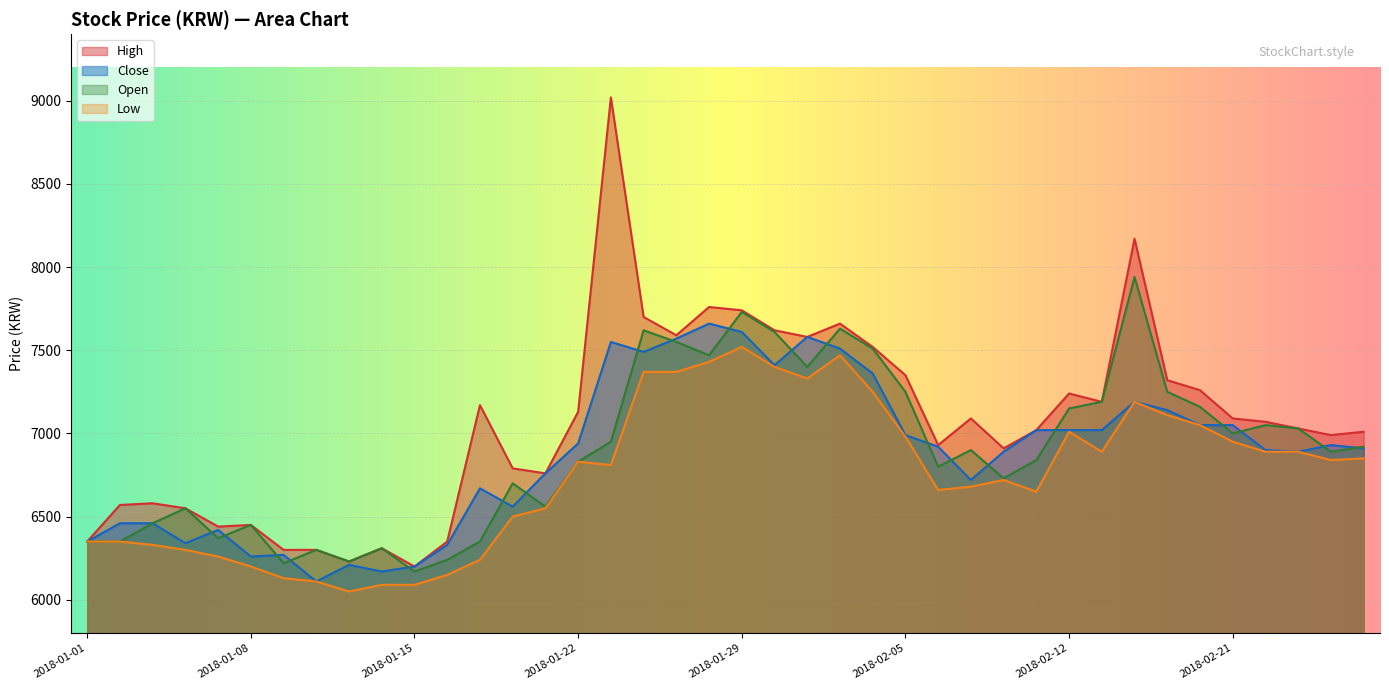

What is the sum of the High values at 2018-02-23 and 2018-02-20?

14290